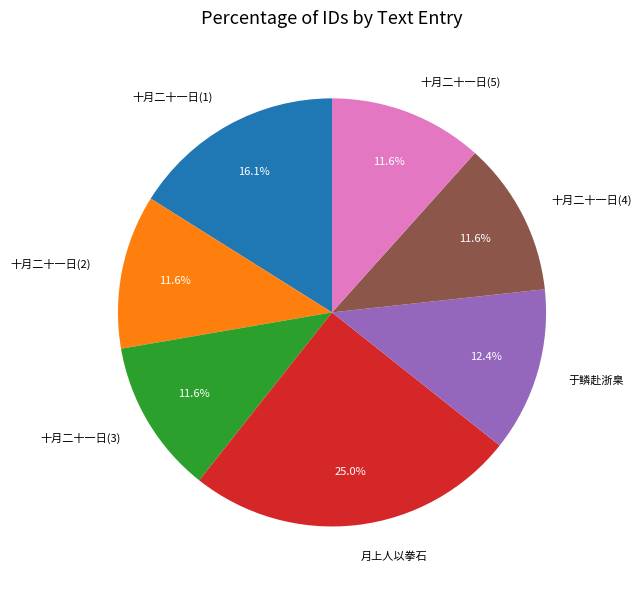

What is the largest slice in the pie chart?

月上人以拳石